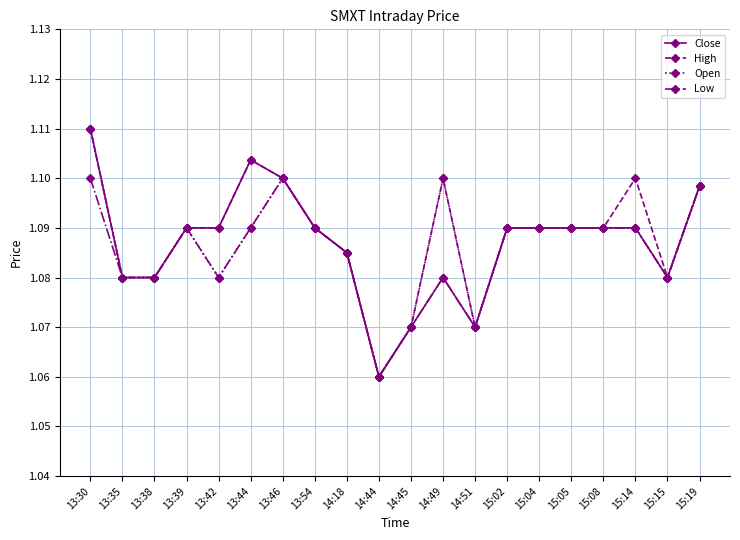

How many lines are shown in the chart?

4